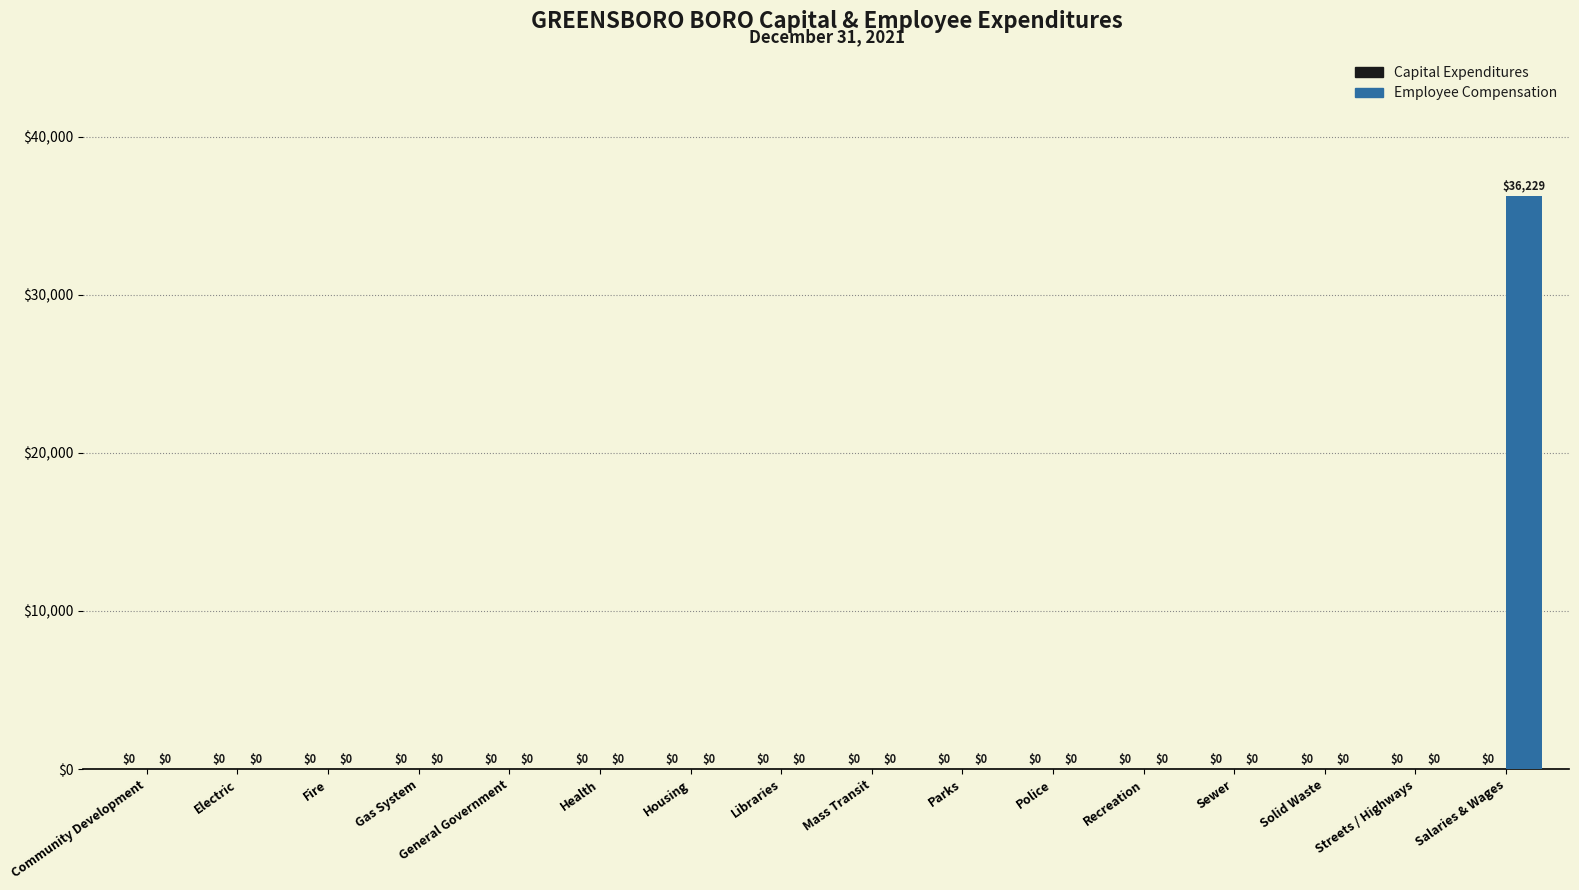

What is the sum of all values?

36229